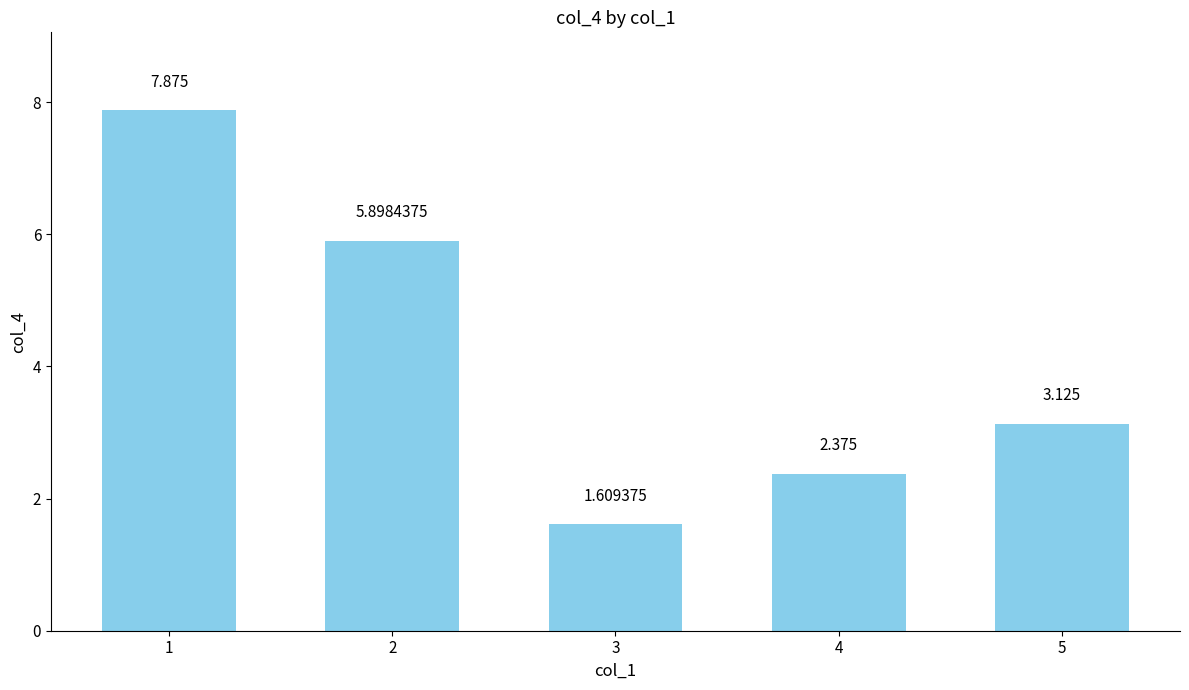

Rank the categories by value from highest to lowest.

1, 2, 5, 4, 3